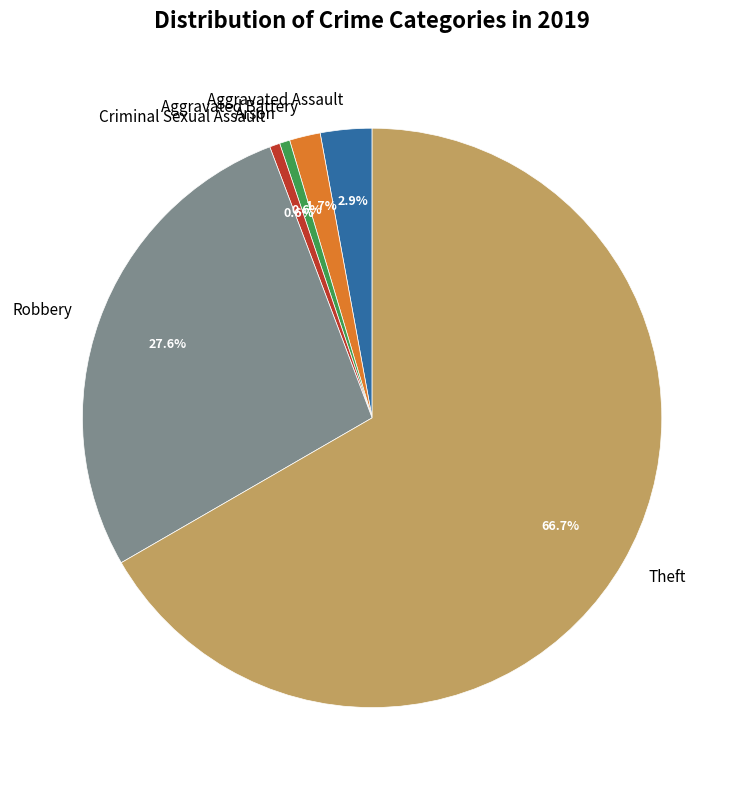

To the nearest percent, what is the average slice percentage?

17%